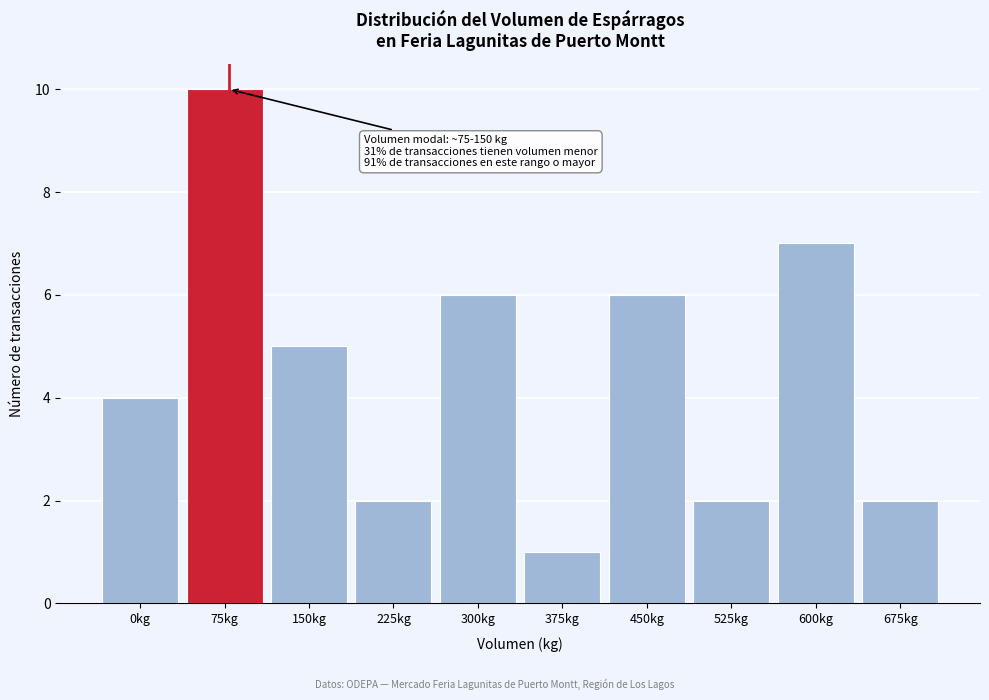

Reading left to right, extract all data points from this chart.

0kg=4	75kg=10	150kg=5	225kg=2	300kg=6	375kg=1	450kg=6	525kg=2	600kg=7	675kg=2